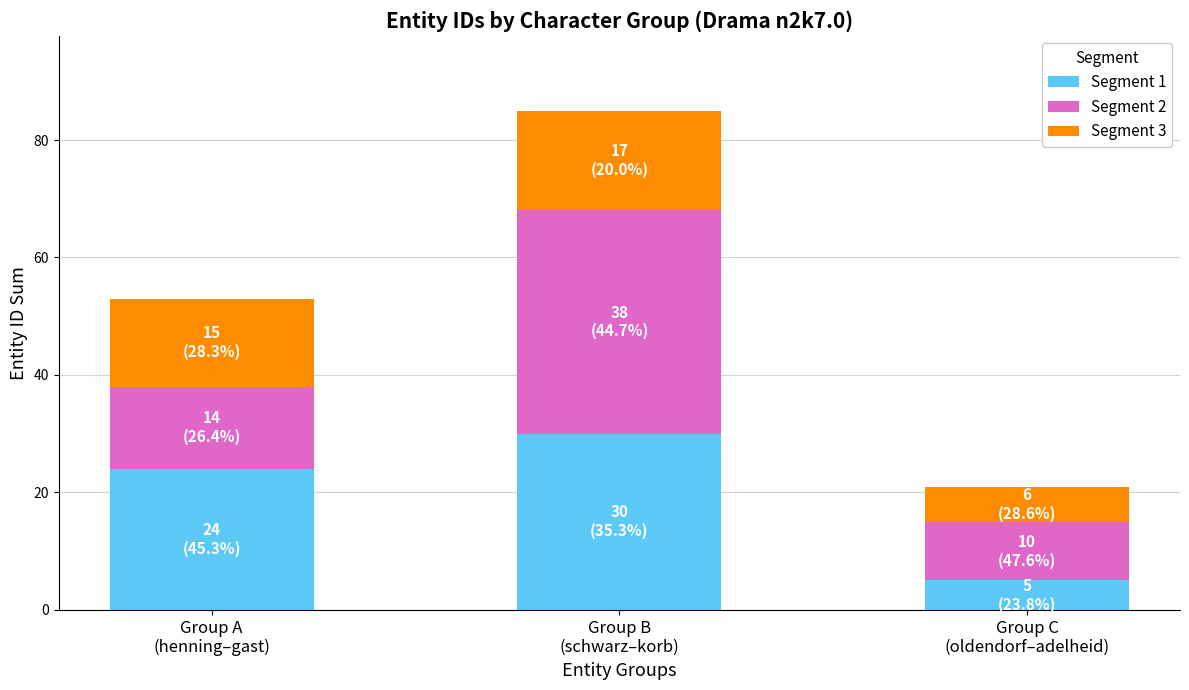

Are the bars grouped side by side (vs. stacked)?

No